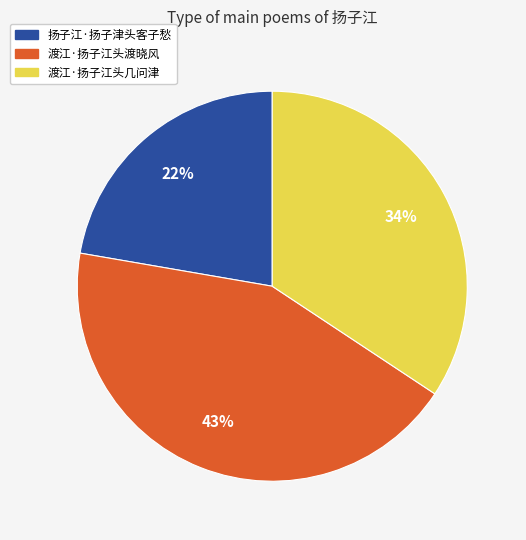

What is the smallest slice in the pie chart?

扬子江·扬子津头客子愁